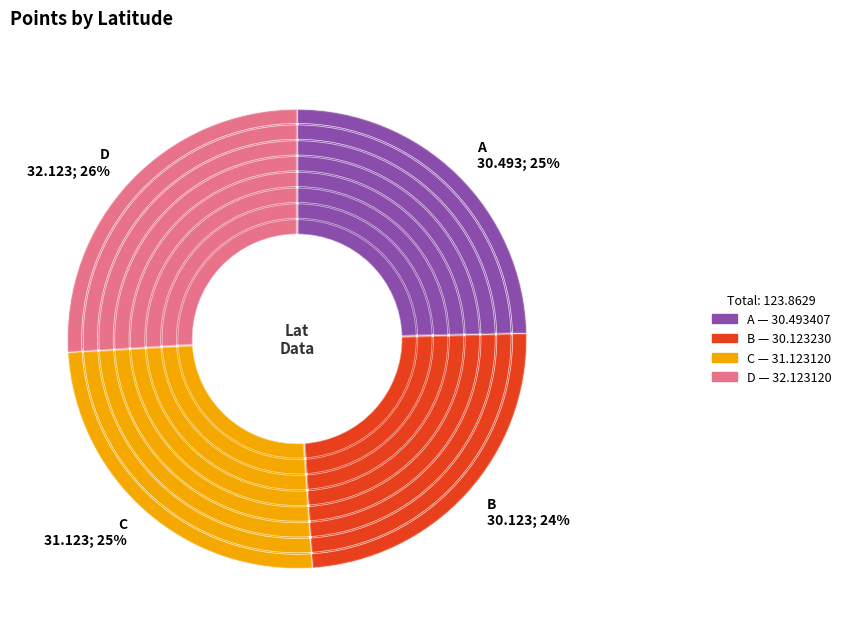

To the nearest percent, what is the difference between the C and D slice percentages?

1%